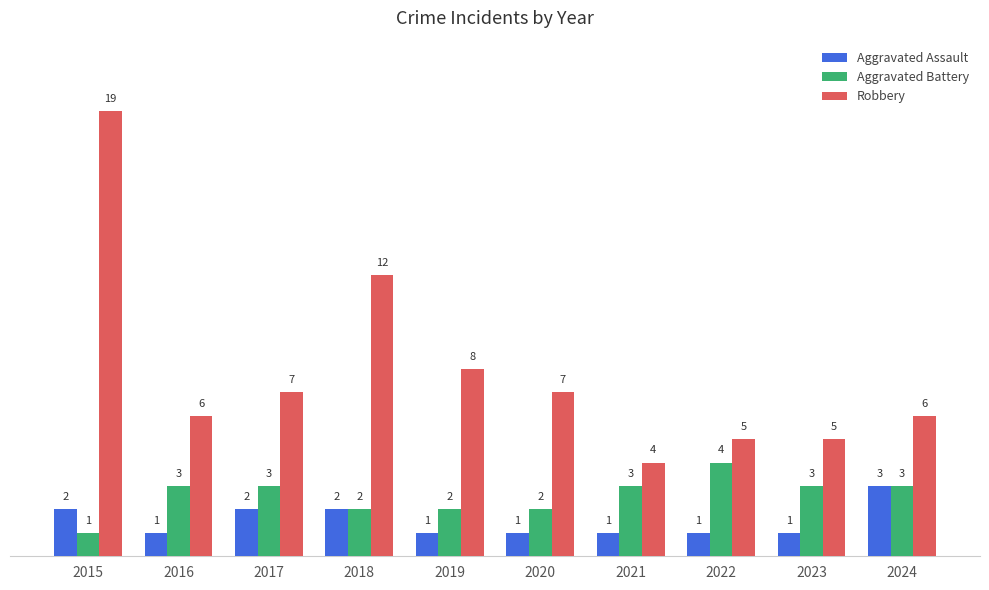

Does the chart contain any negative values?

No